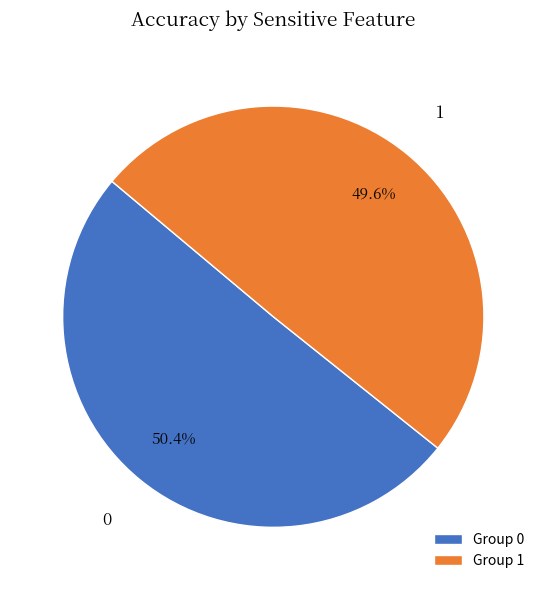

What percentage is NOT represented by 1?

50.4%